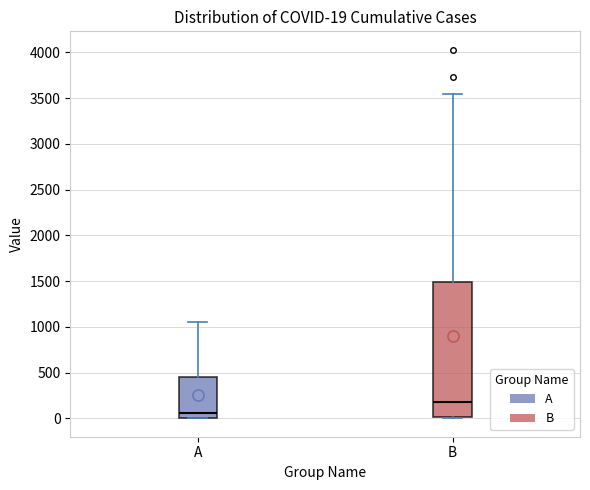

Which box's median line is the lowest?

A